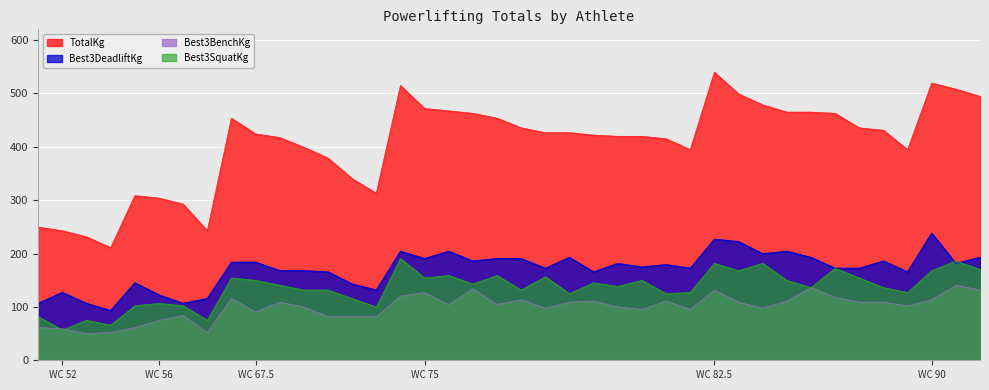

What is the value of the Best3DeadliftKg point at the 8th from the left?

115.7